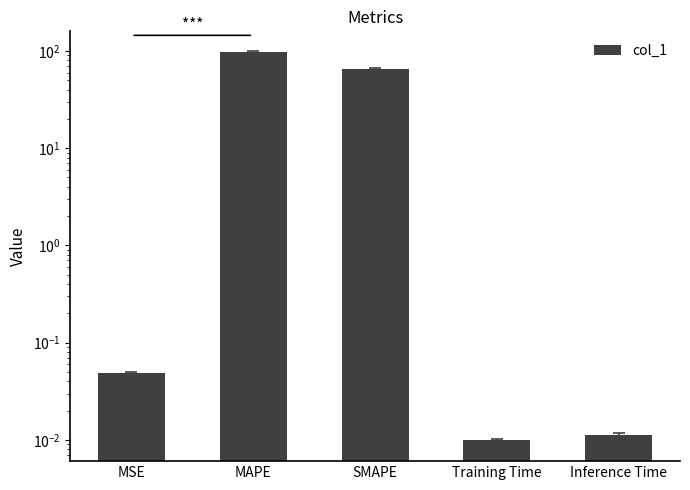

At which category does the chart reach its peak across all series?

MAPE